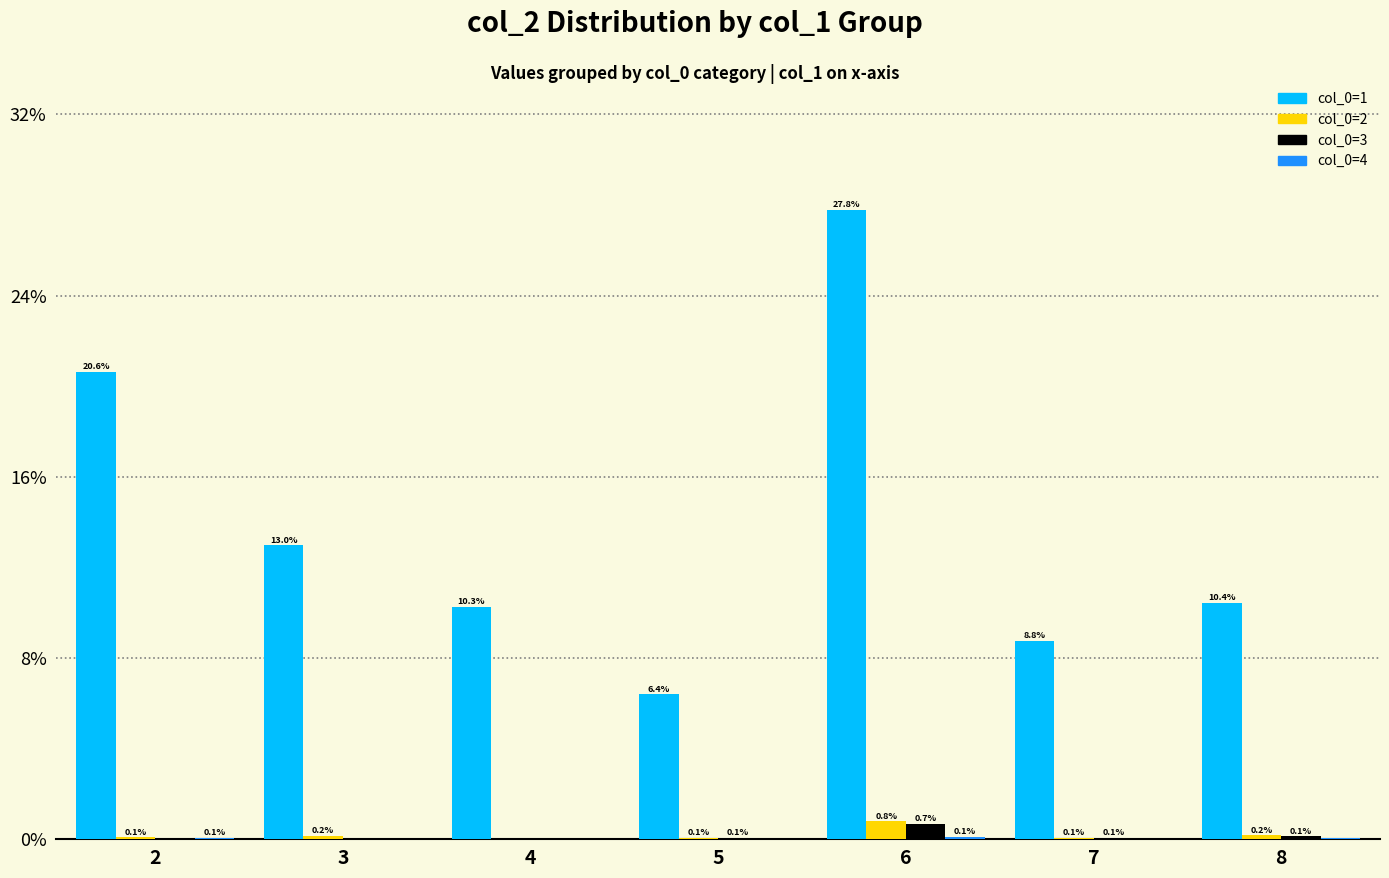

Count the number of data series in this chart.

4